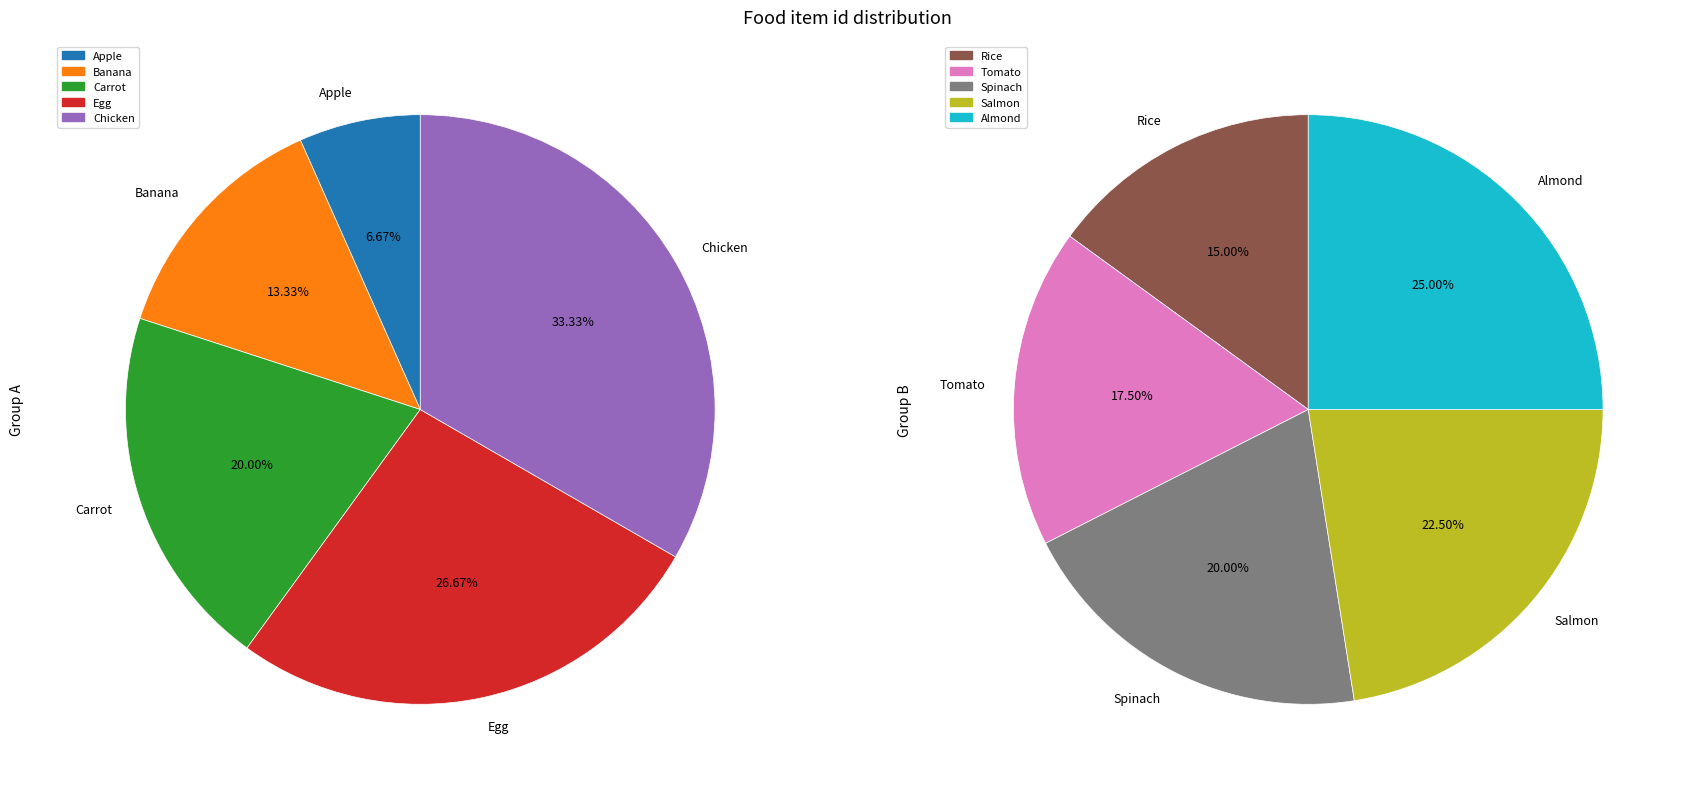

What is the change in value from Apple to Spinach?

+7